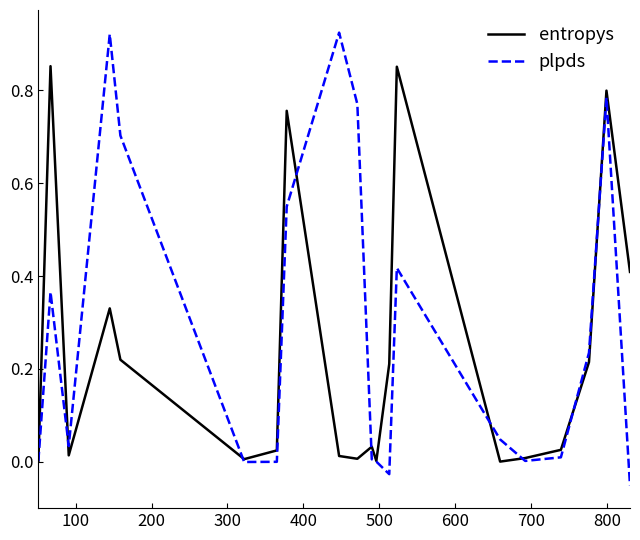

Rank the series by their maximum value, from lowest to highest.

entropys, plpds